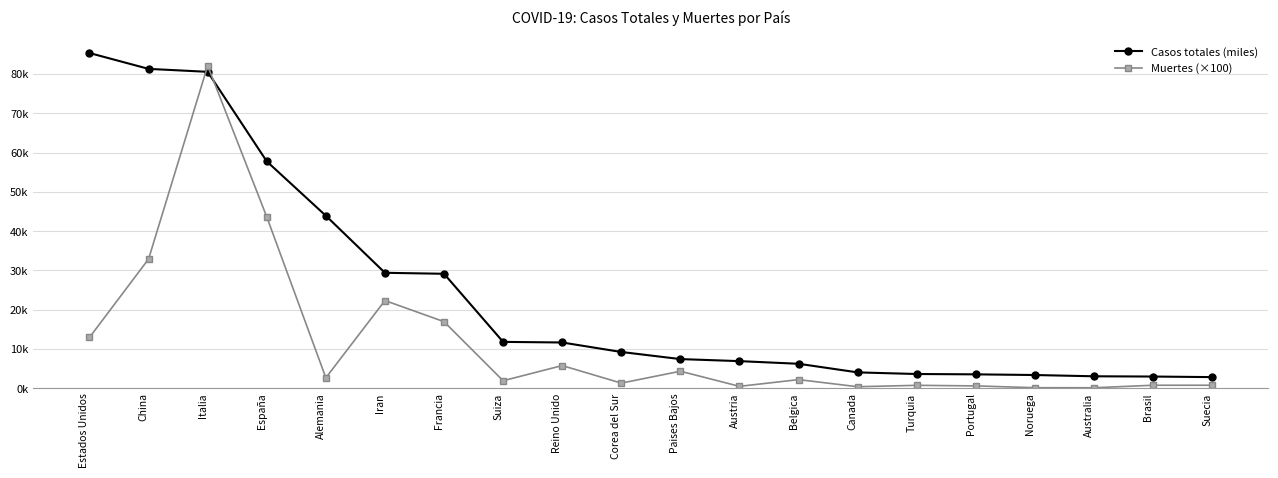

What are all the series names shown in the legend?

Casos totales (miles), Muertes (×100)